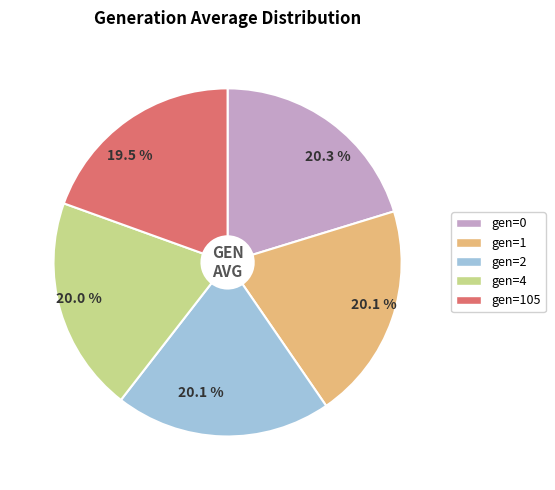

Is there any slice that represents more than half of the pie?

No